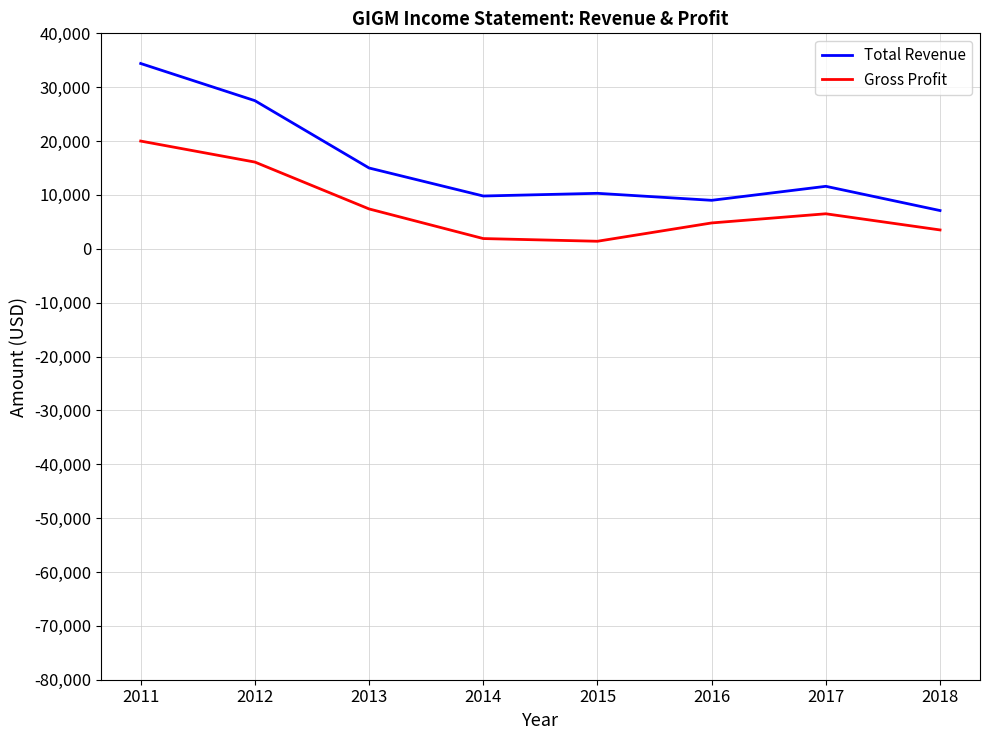

What is the spread (max minus min) of values at 2016?

4200